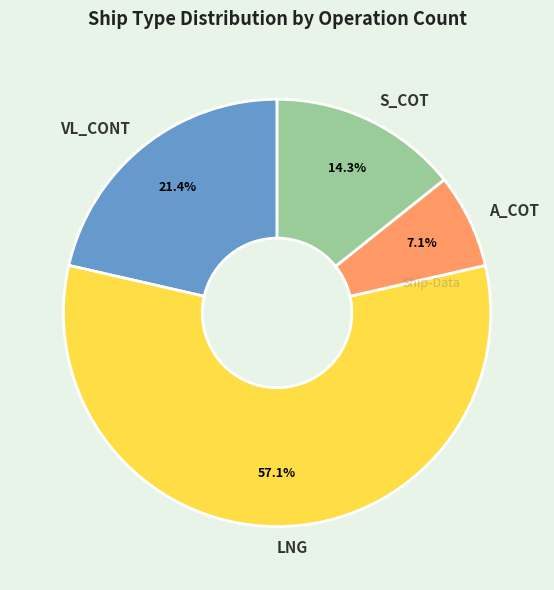

To the nearest percent, what is the combined percentage of S_COT and VL_CONT?

36%